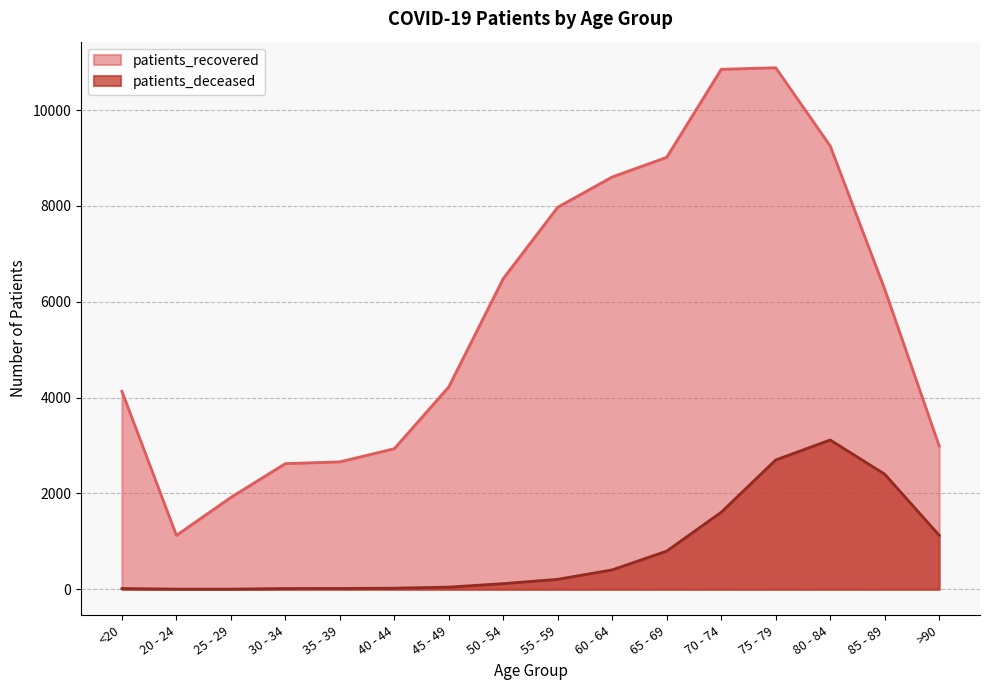

Reading right to left, transcribe all the data shown in this chart.

patients_recovered: 2990	6265	9253	10885	10853	9016	8606	7974	6486	4225	2934	2659	2623	1917	1125	4132
patients_deceased: 1128	2403	3116	2699	1608	797	405	208	118	45	23	17	16	3	3	16